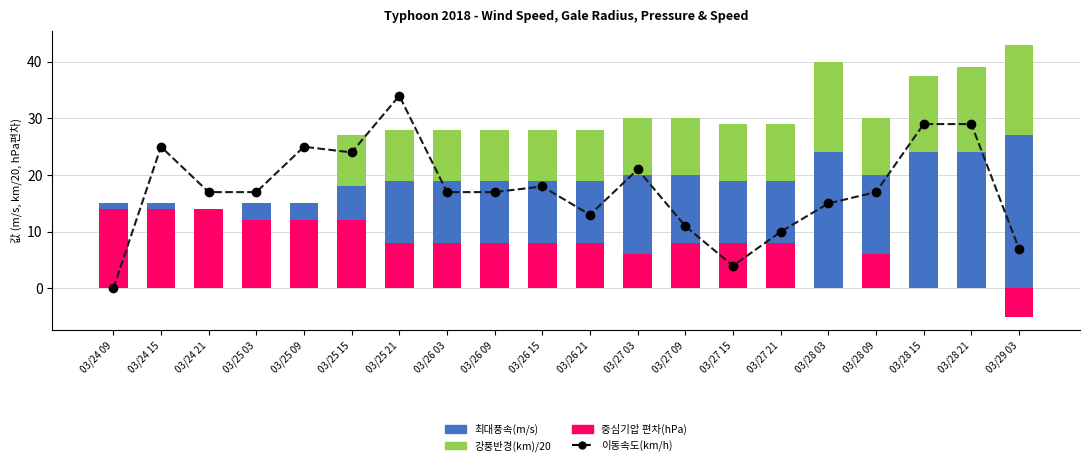

What is the sum of the 강풍반경(km)/20 values at 03/28 09 and 03/27 15?

20.0